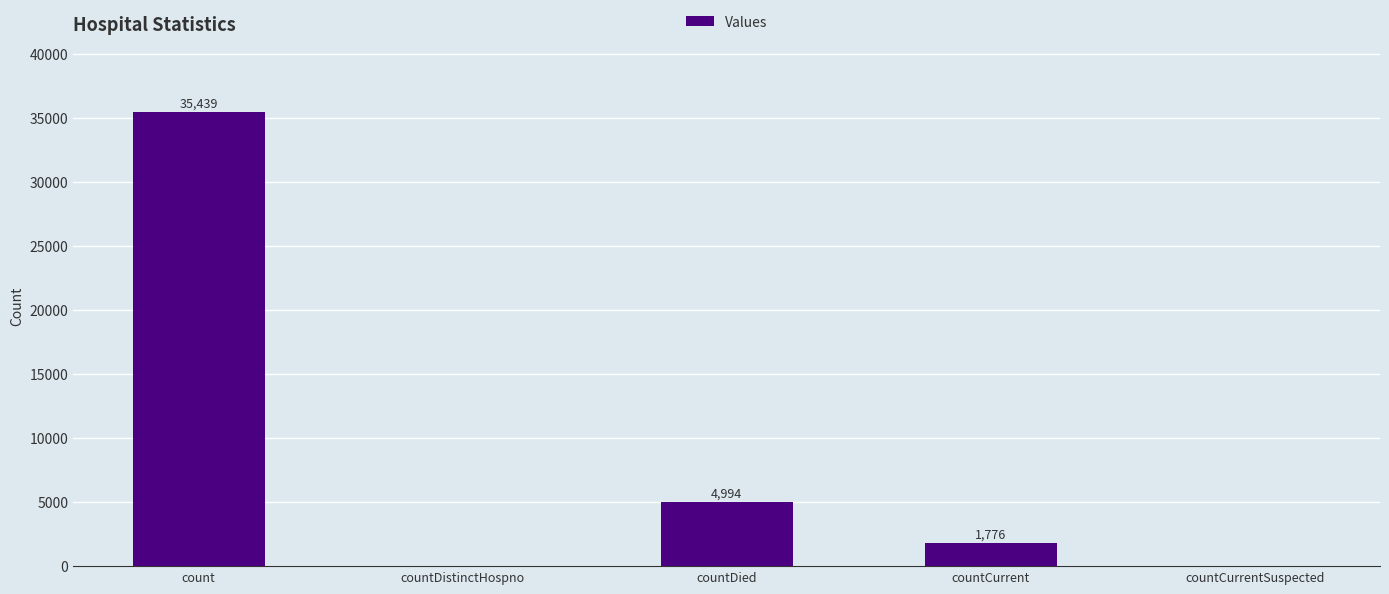

Are the bars grouped side by side (vs. stacked)?

No